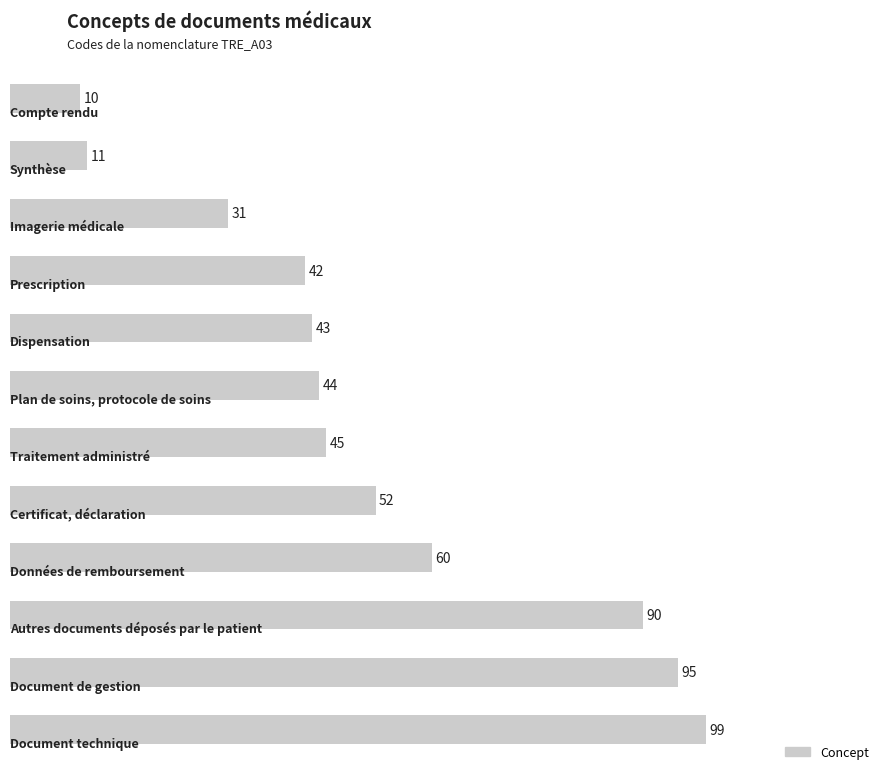

What is the sum of all values?

622